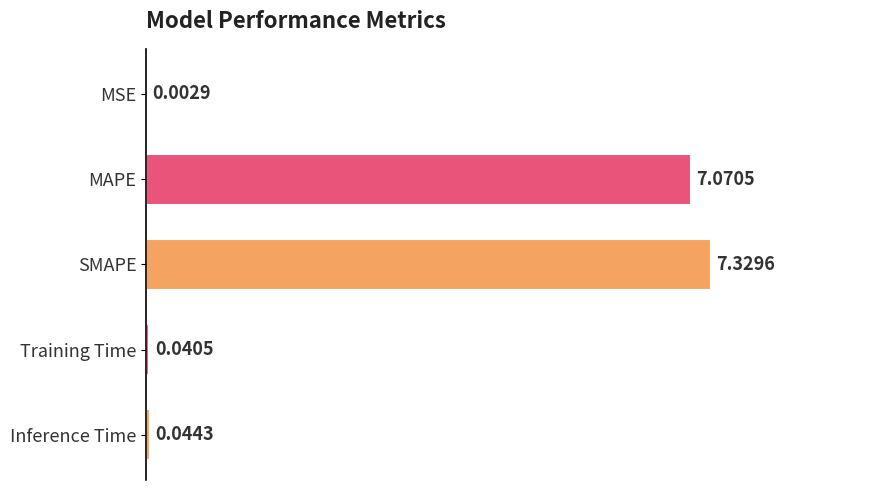

What is the greatest value displayed?

7.3